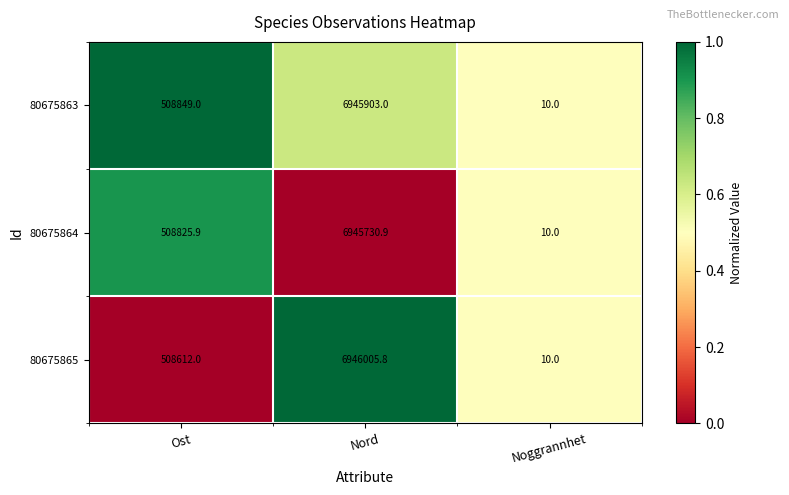

What is the difference between the maximum and minimum values in the 80675865 series?

6945995.8